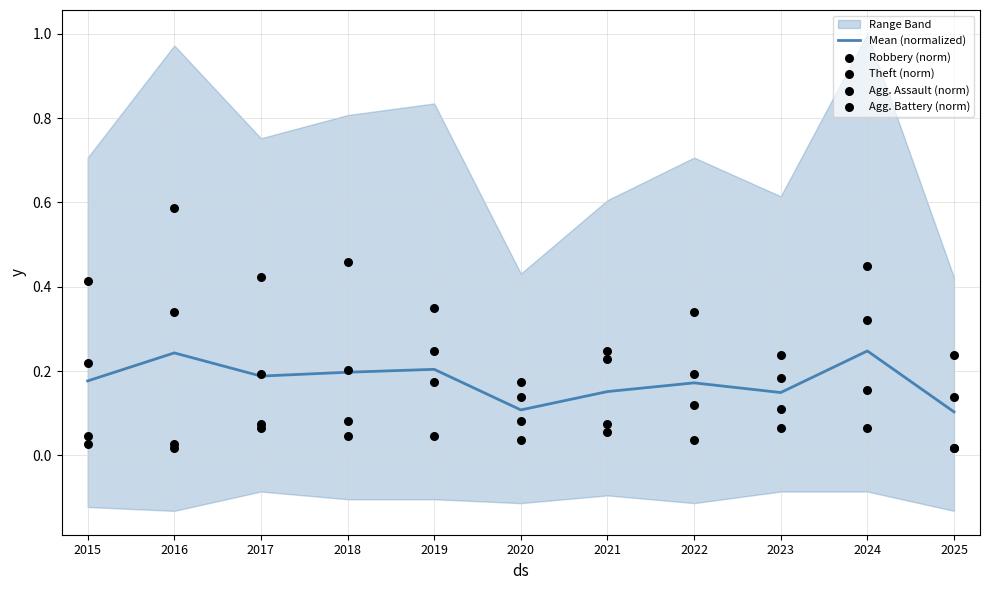

The Mean (normalized) series shows 0.0 at 2025. True or false?

False